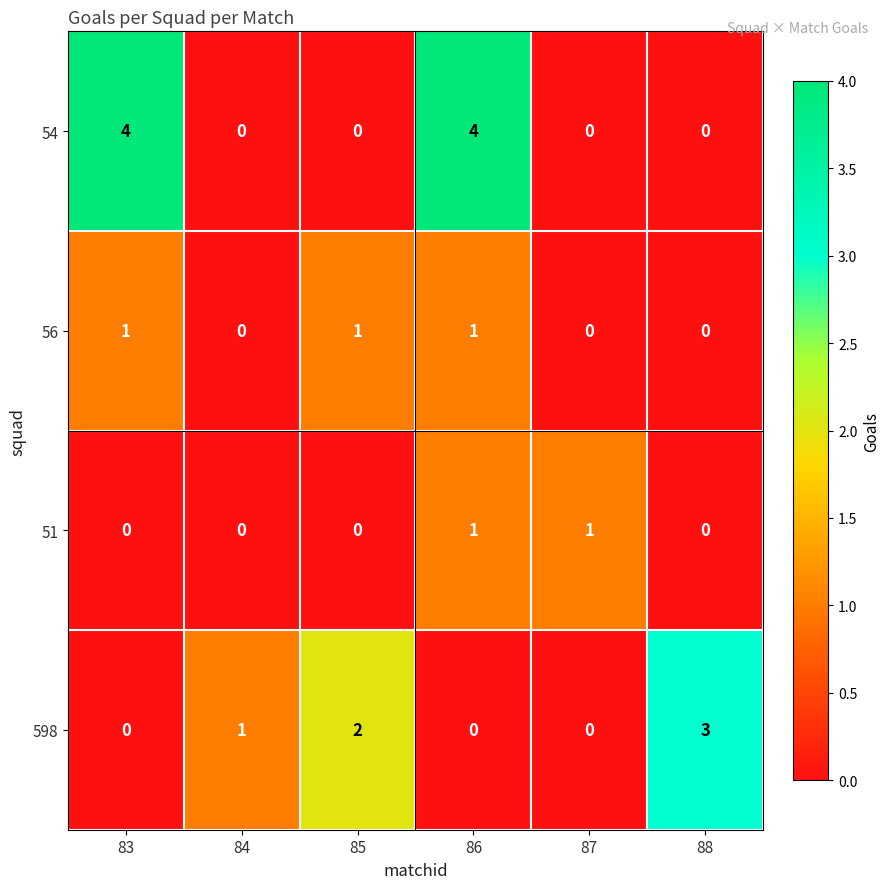

Read the 54 value at 86.

4